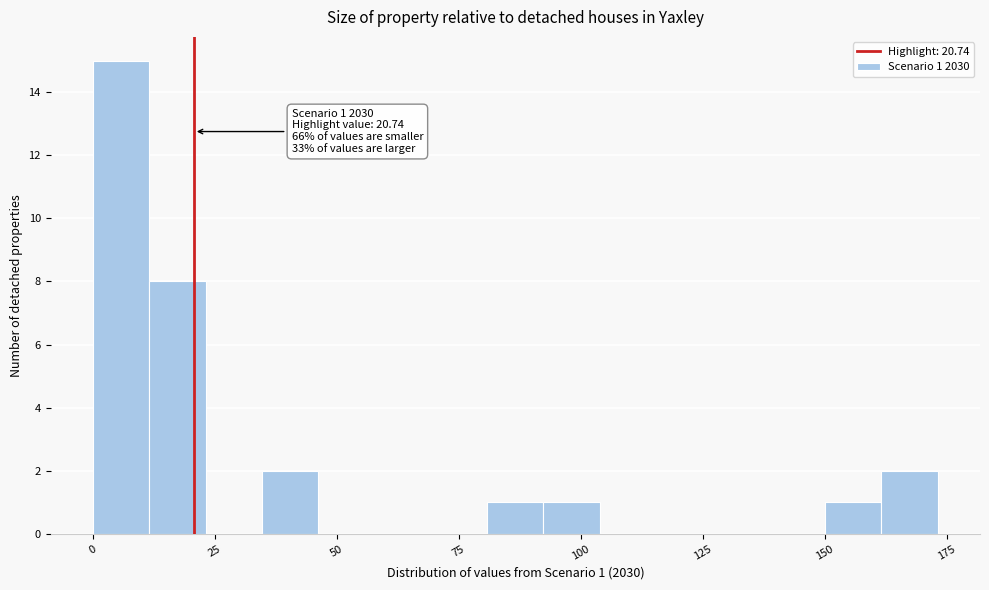

Read against the x-axis, roughly where is the centre of the tallest bar?

5